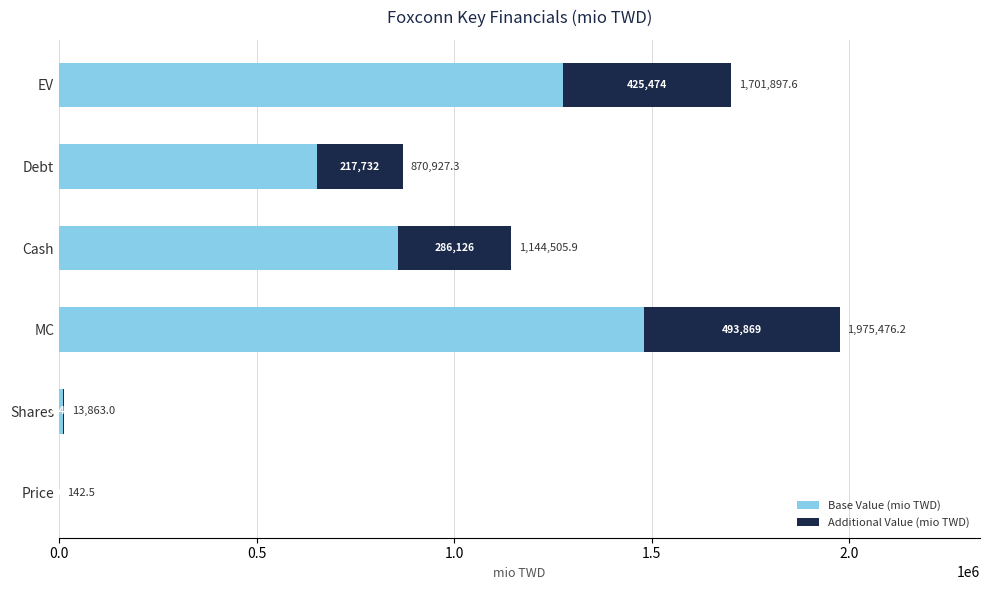

What are all the series names shown in the legend?

Base Value (mio TWD), Additional Value (mio TWD)